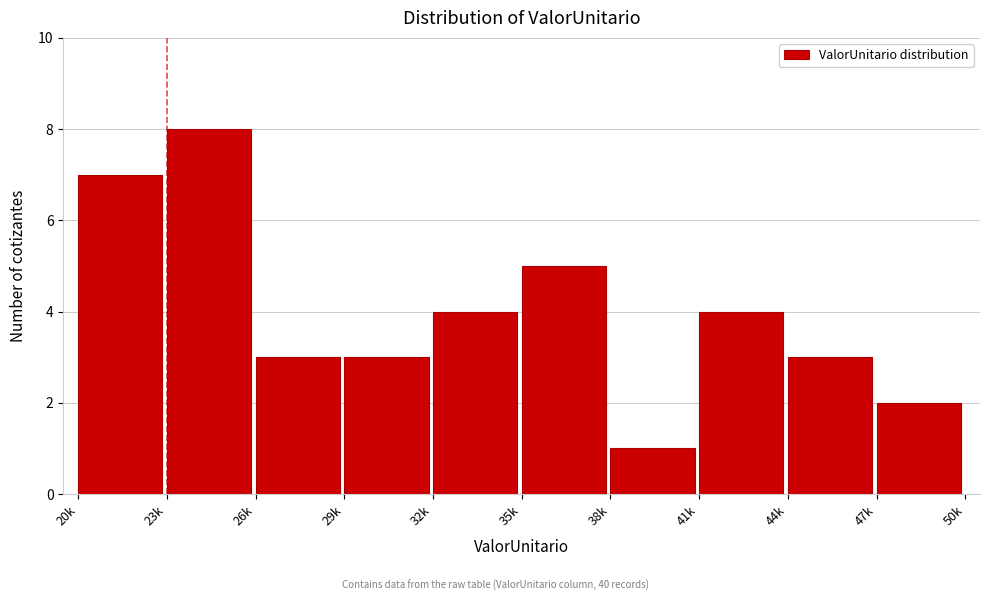

Reading left to right, extract all data points from this chart.

20k=7	23k=8	26k=3	29k=3	32k=4	35k=5	38k=1	41k=4	44k=3	47k=2